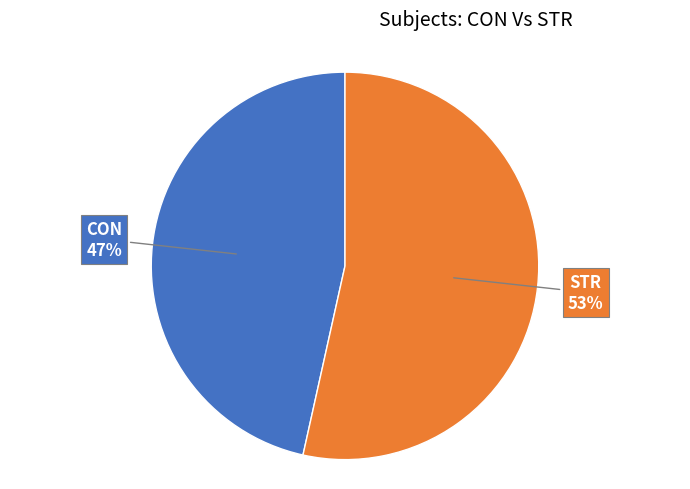

To the nearest percent, what percentage of the pie is STR?

53%